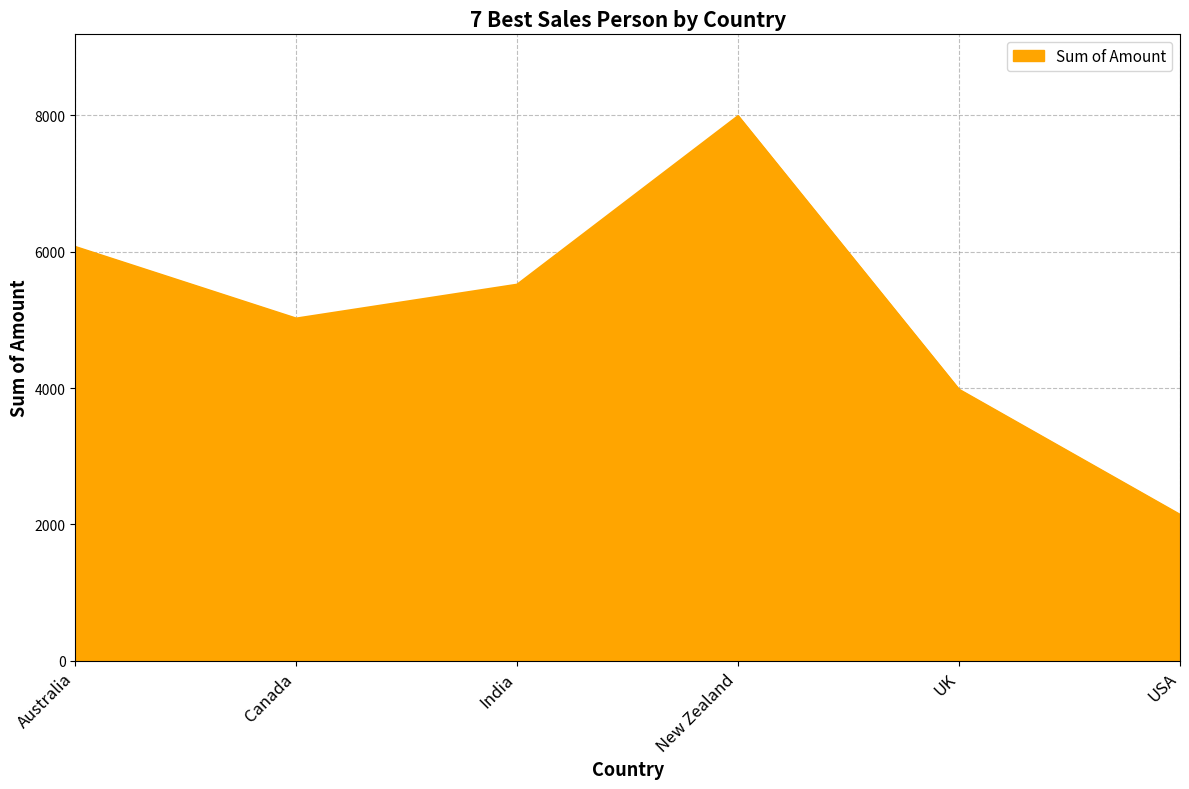

How many distinct data groups are displayed?

1